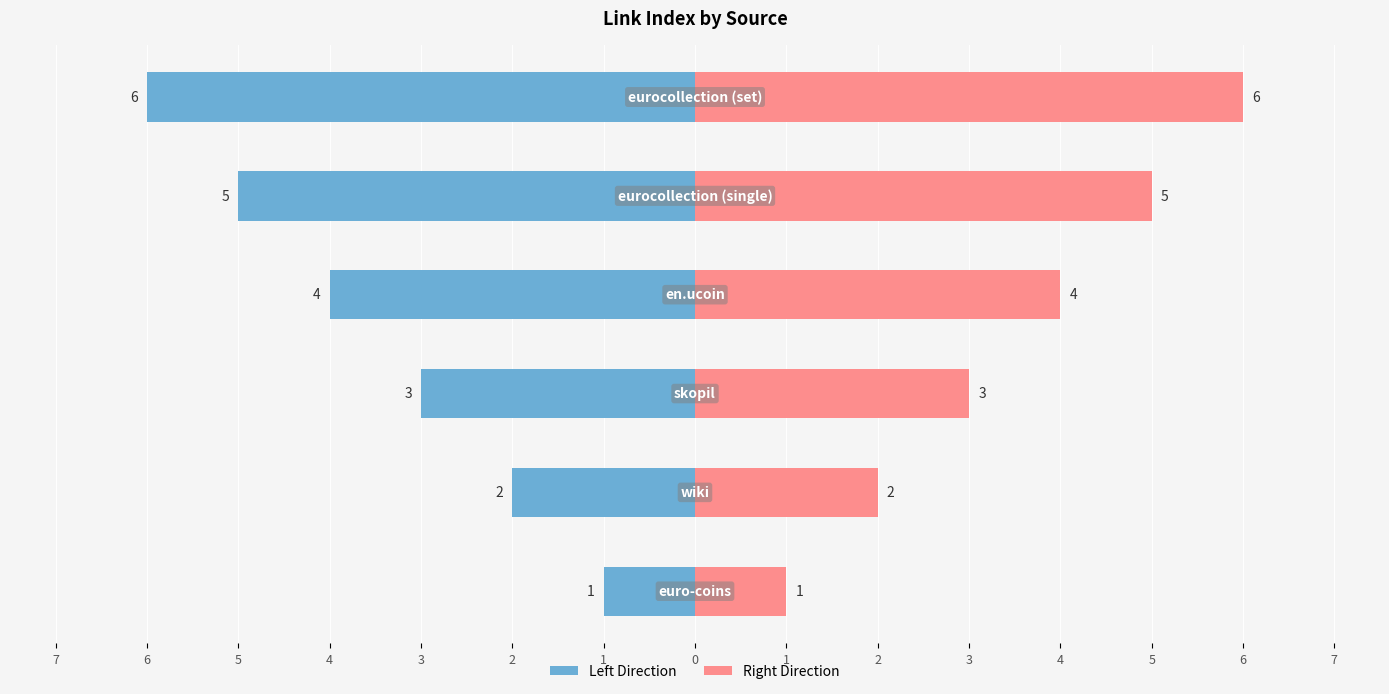

Does the chart contain any negative values?

No